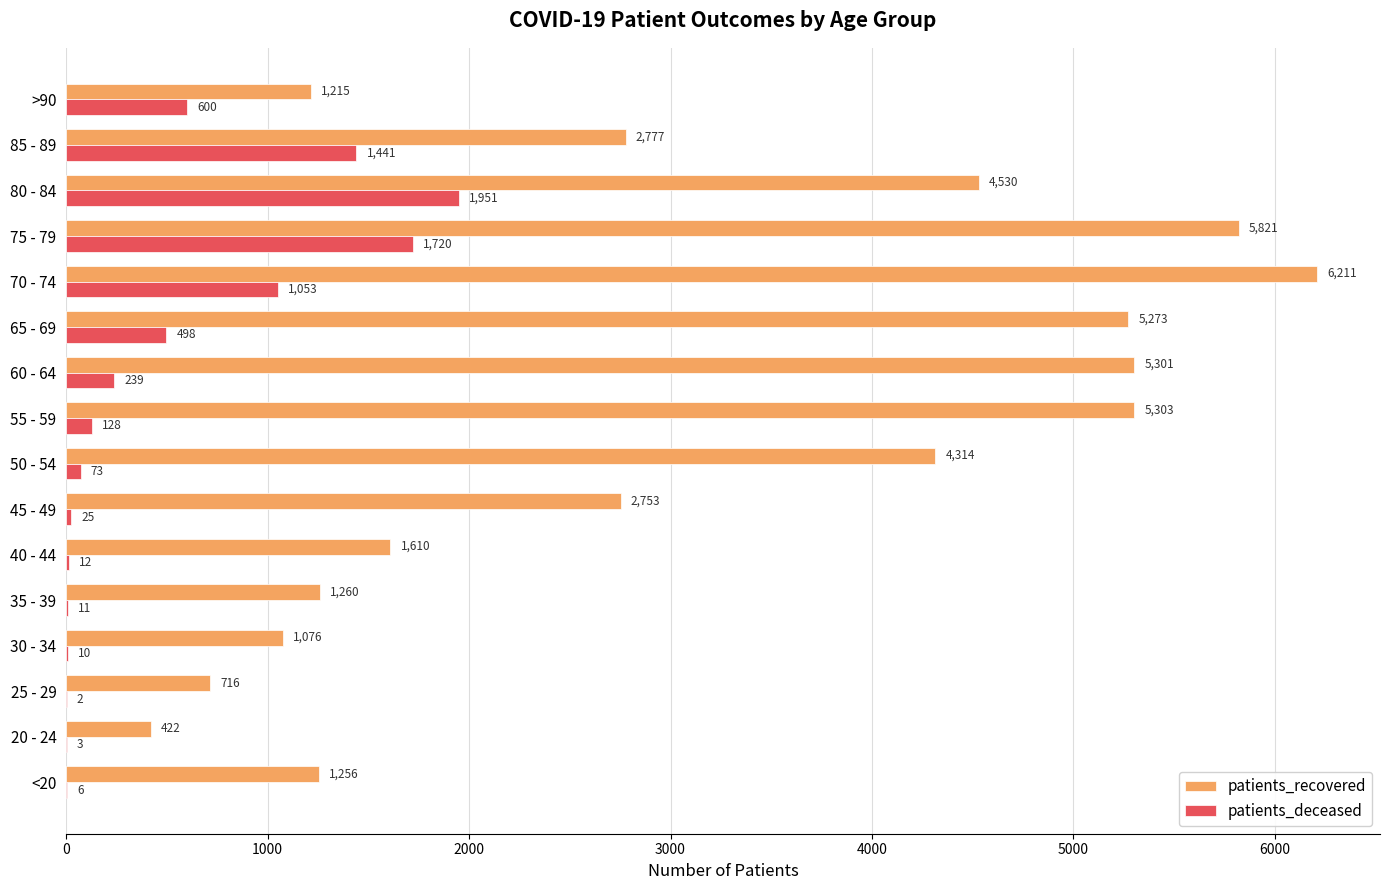

At which label does patients_deceased reach its peak?

80 - 84